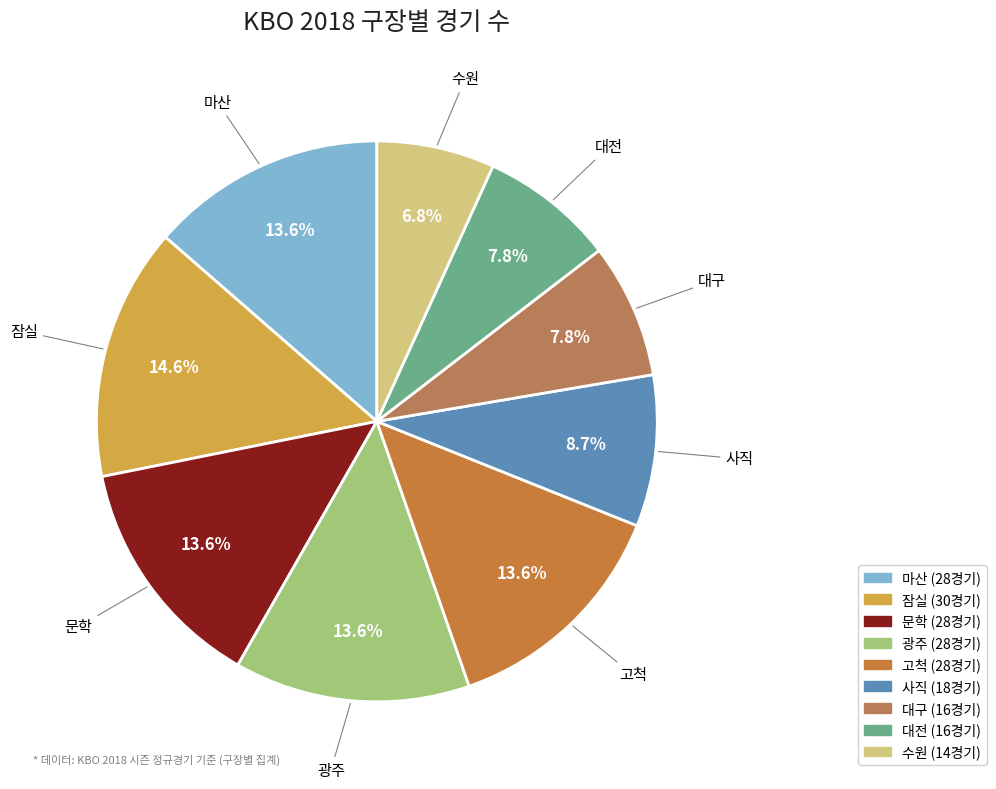

How many slices are in this pie chart?

9